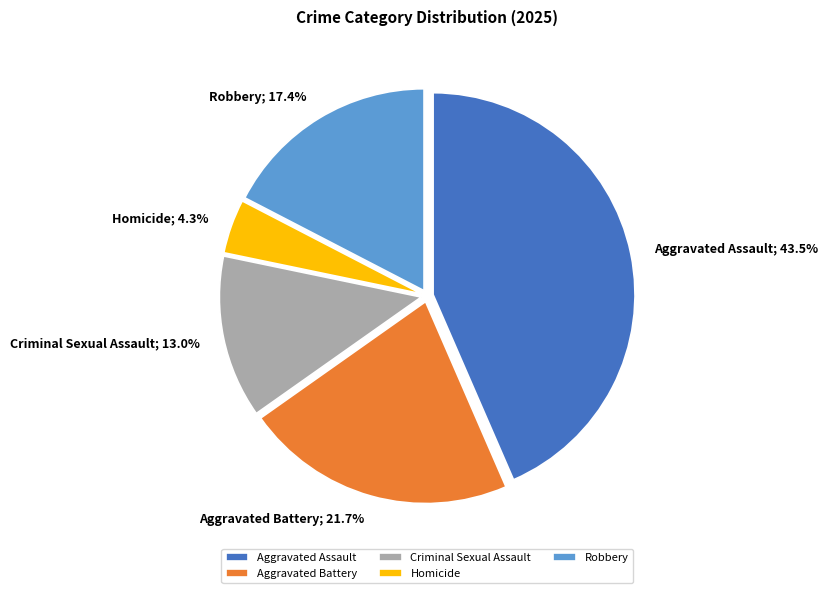

To the nearest percent, what is the difference between the largest and smallest slice percentages?

39%